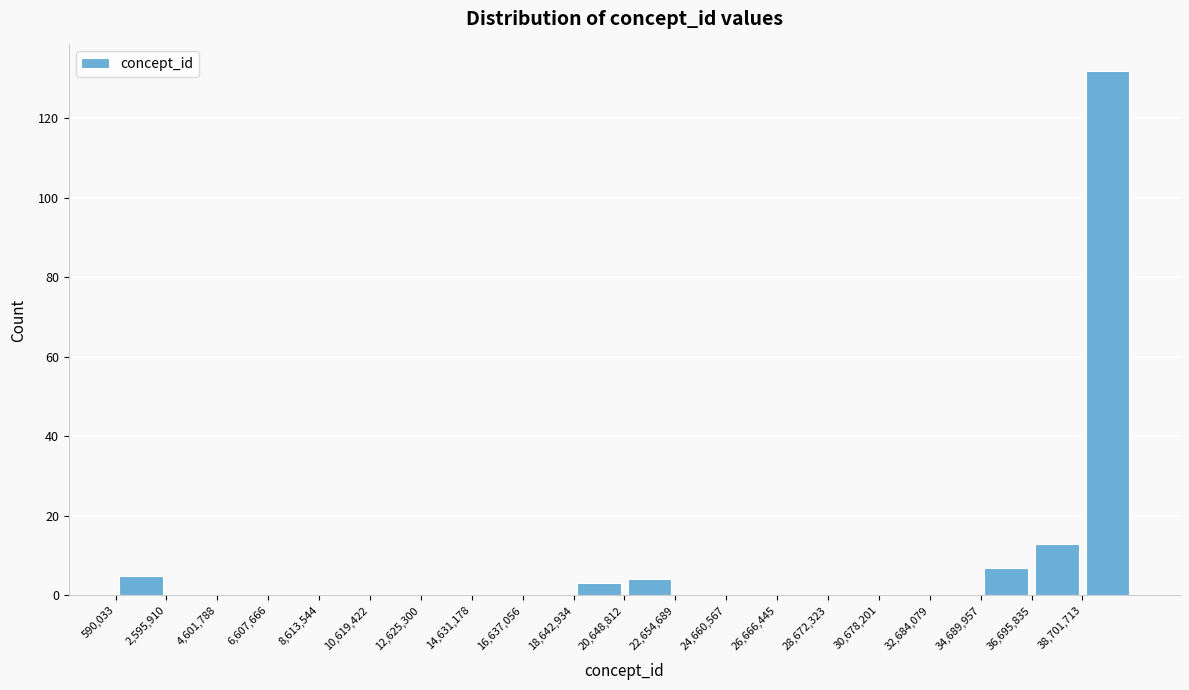

Which range on the x-axis has the tallest bar?

38500000 to 40500000